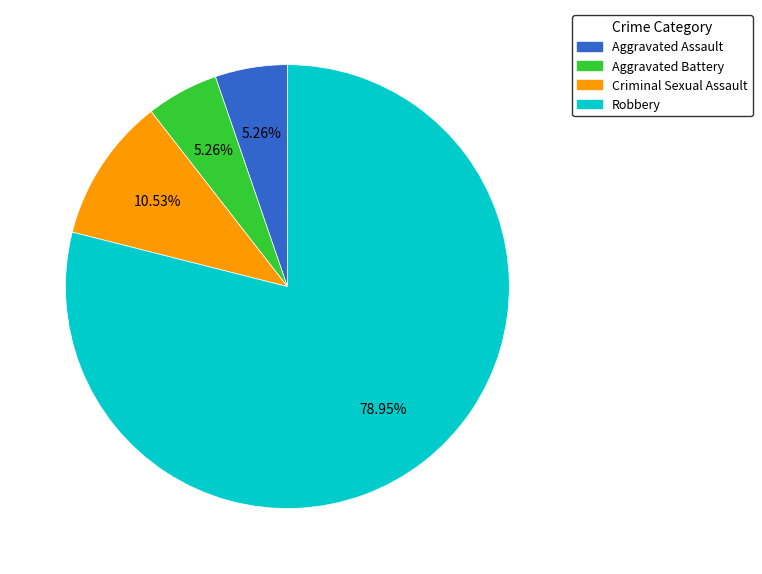

To the nearest percent, what percentage of the pie is Aggravated Assault?

5%